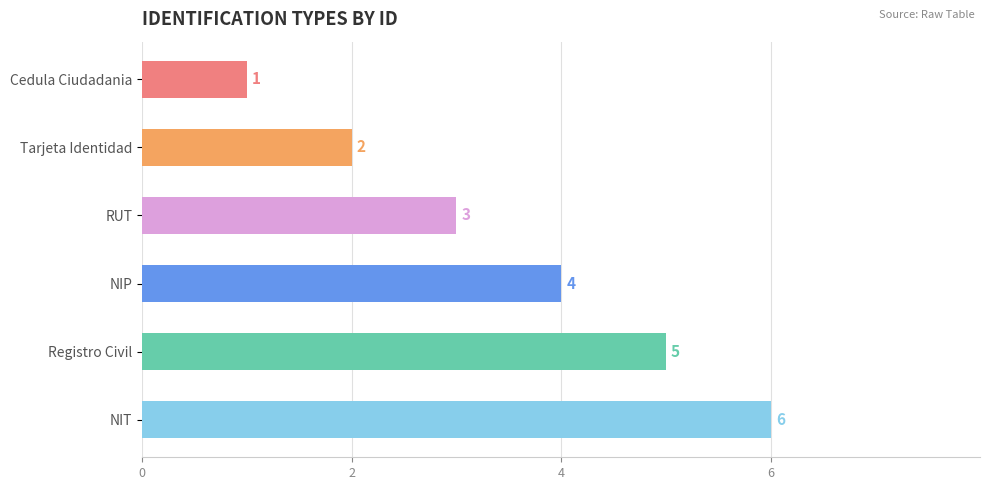

Rank the categories by value from highest to lowest.

NIT, Registro Civil, NIP, RUT, Tarjeta Identidad, Cedula Ciudadania